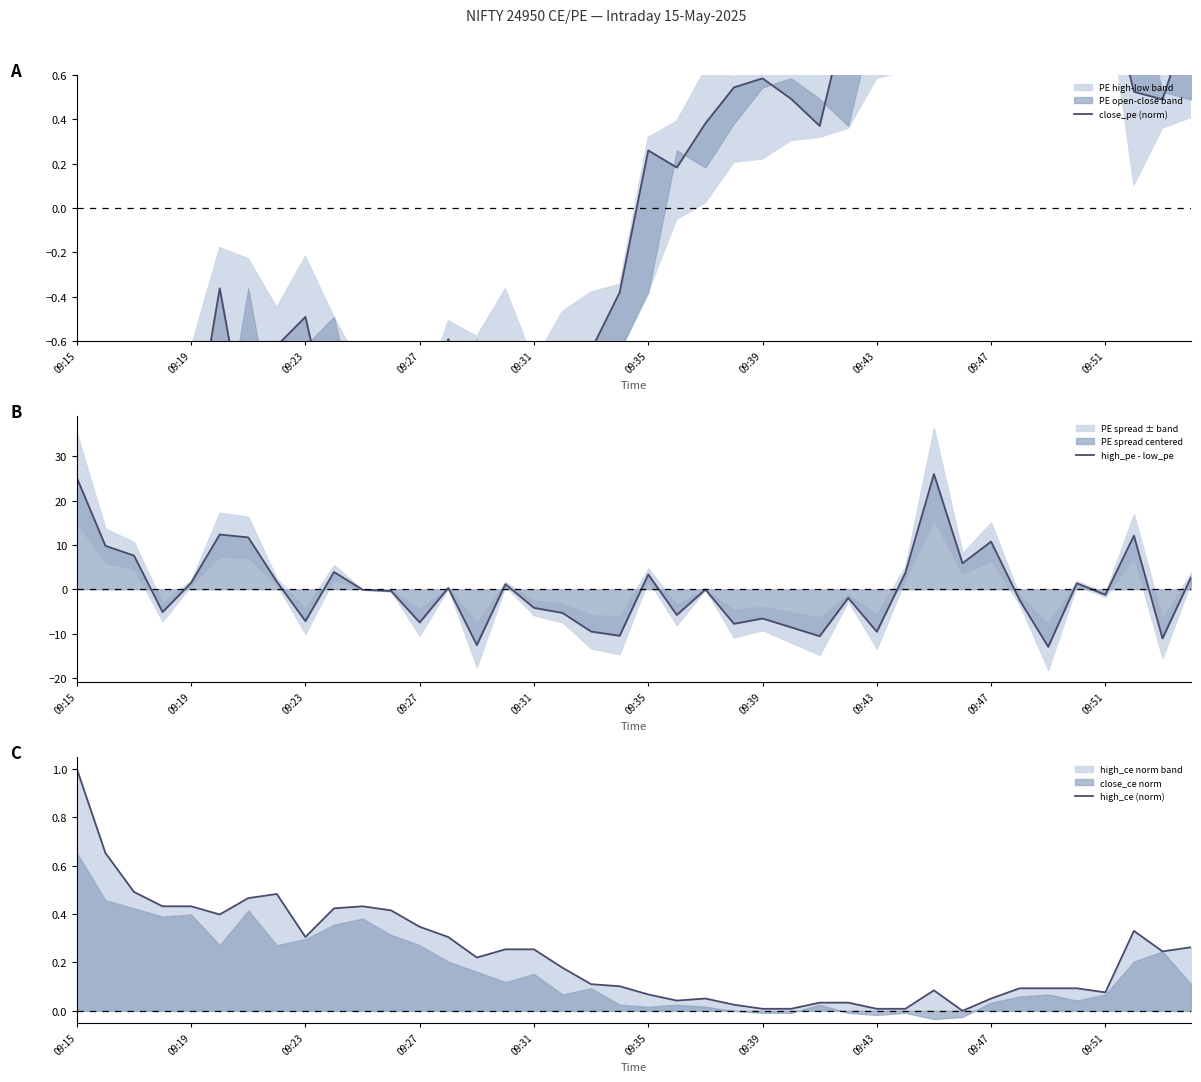

What is the difference between the second highest and minimum values in the high_pe - low_pe series?

38.2